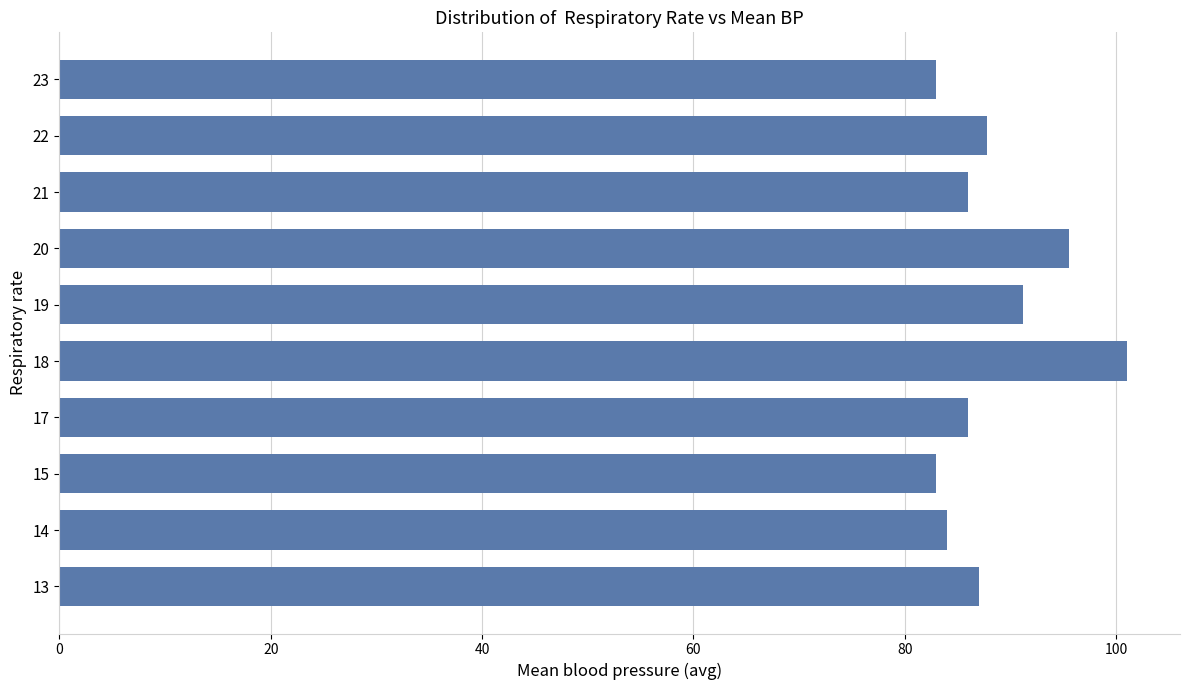

Reading bottom to top, what are all the values shown in this chart?

87.0	84.0	83.0	86.0	101.0	91.2	95.5	86.0	87.8	83.0